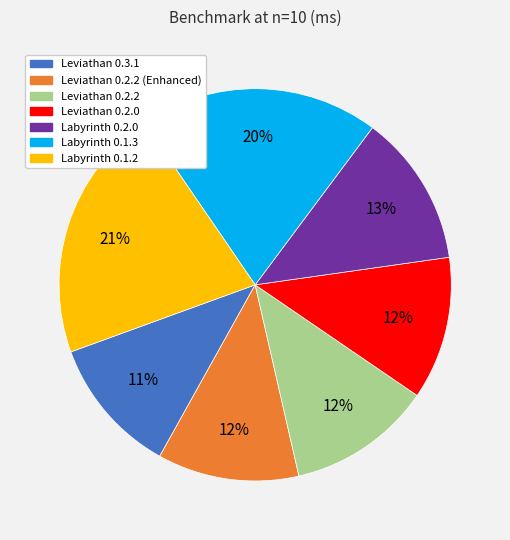

Is there a majority slice in this chart?

No